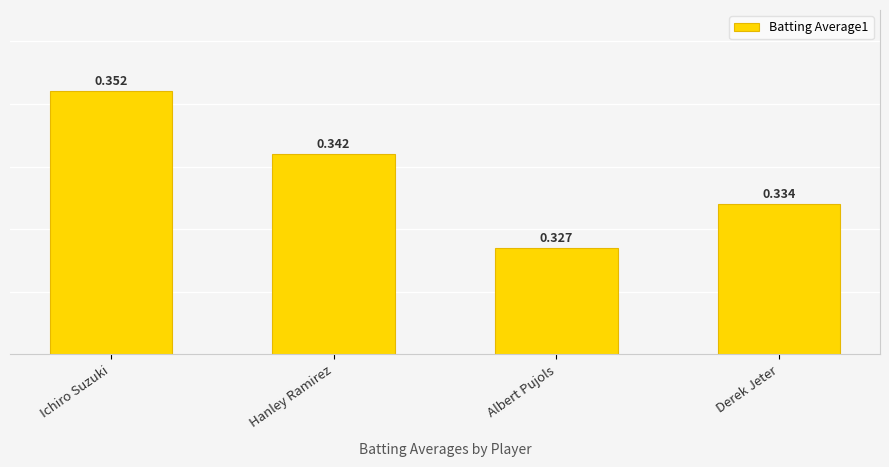

List the labels in order of value, smallest first.

Albert Pujols, Derek Jeter, Hanley Ramirez, Ichiro Suzuki